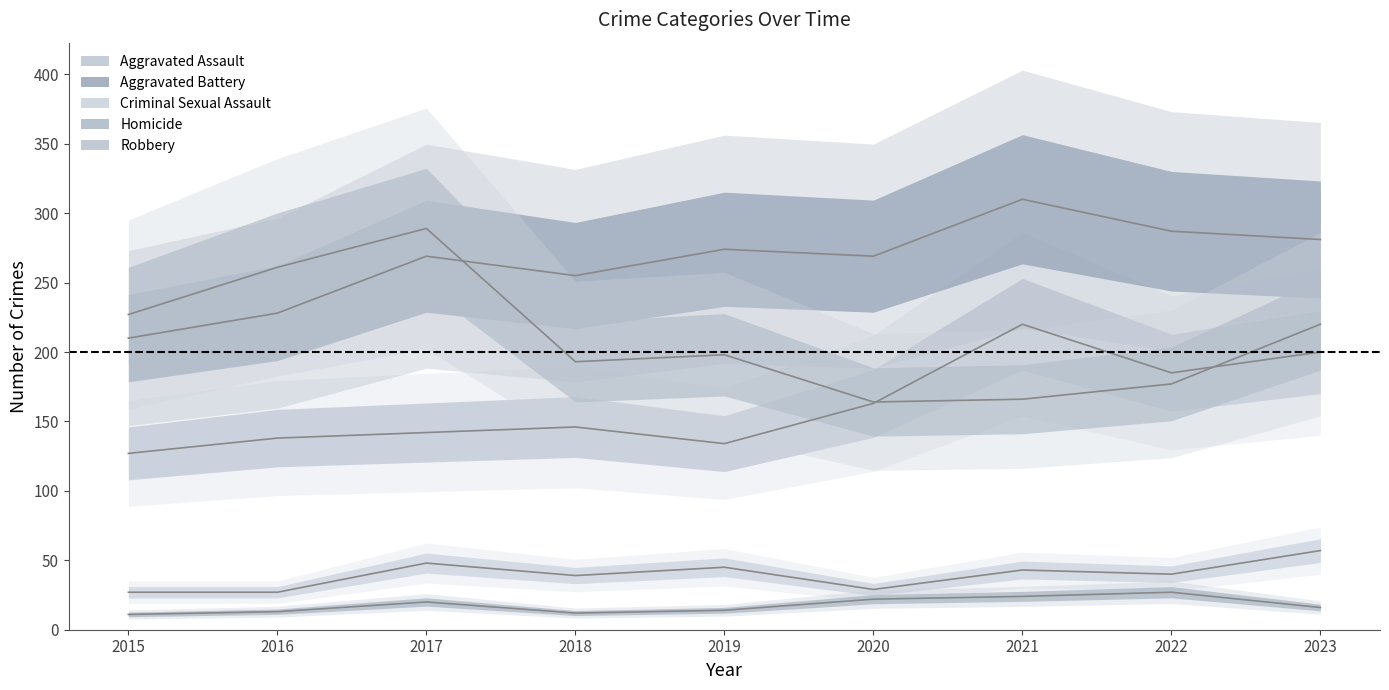

How many interior local valleys does the Aggravated Assault series have?

2